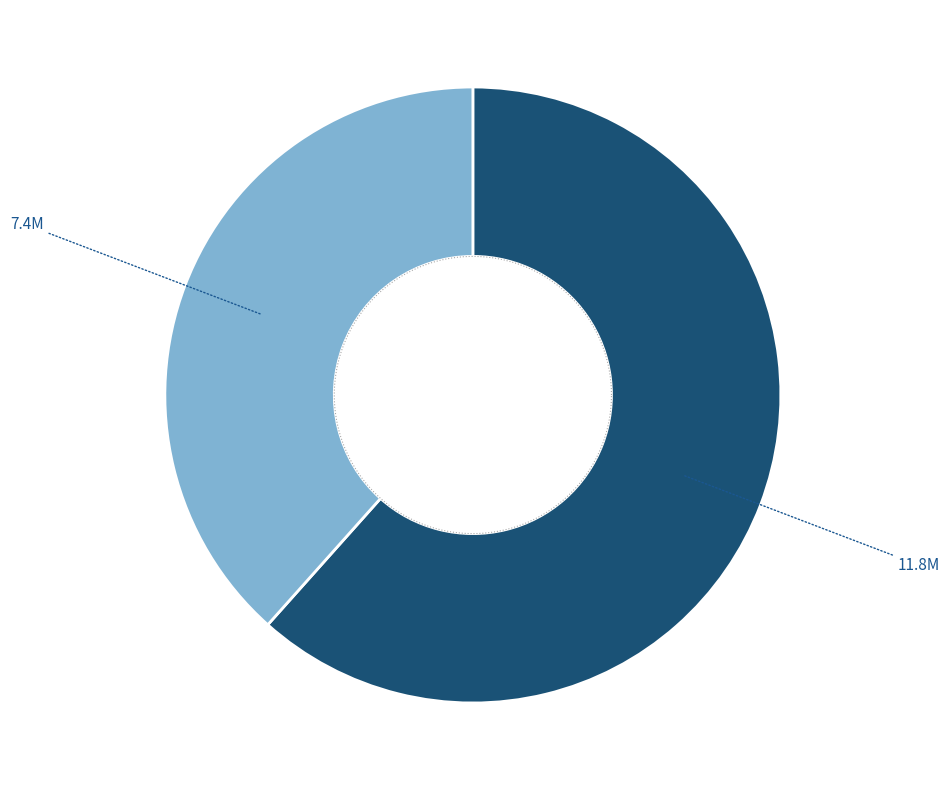

Is there a majority slice in this chart?

Yes